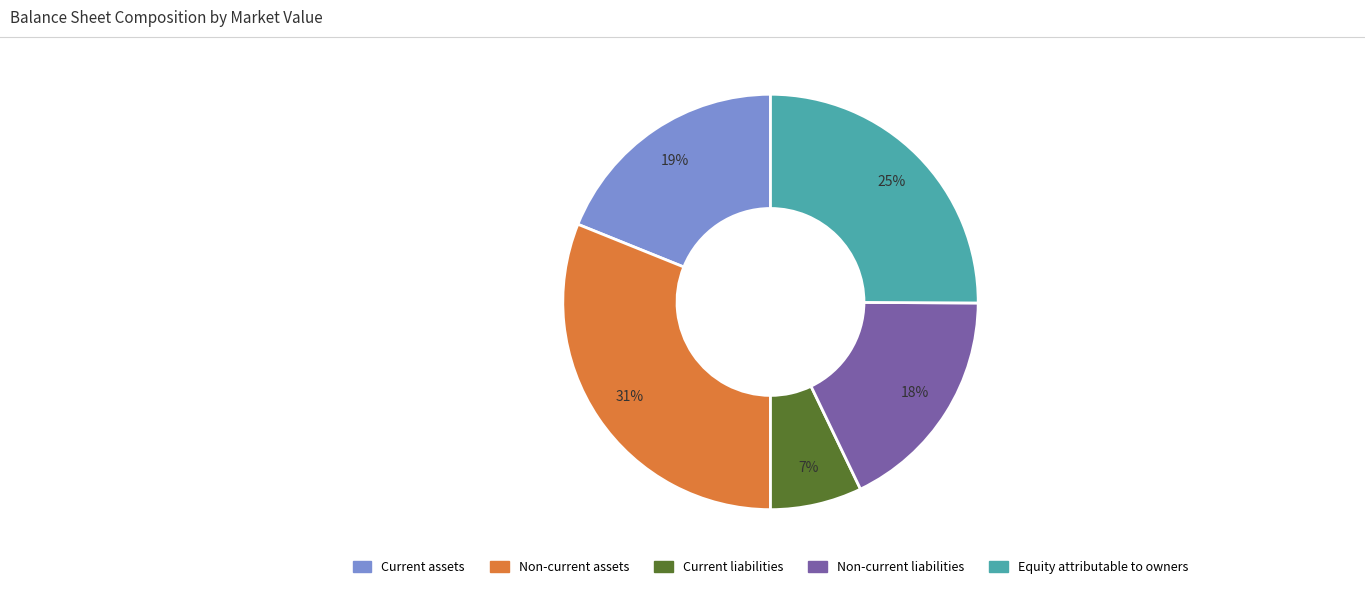

Is it true that Current assets is 19% of the pie?

True